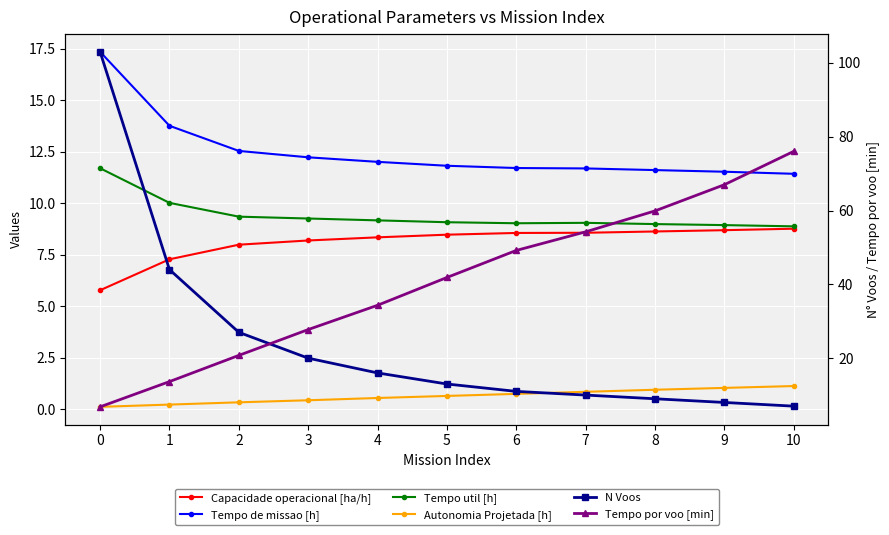

What is the minimum value shown in the chart?

0.1